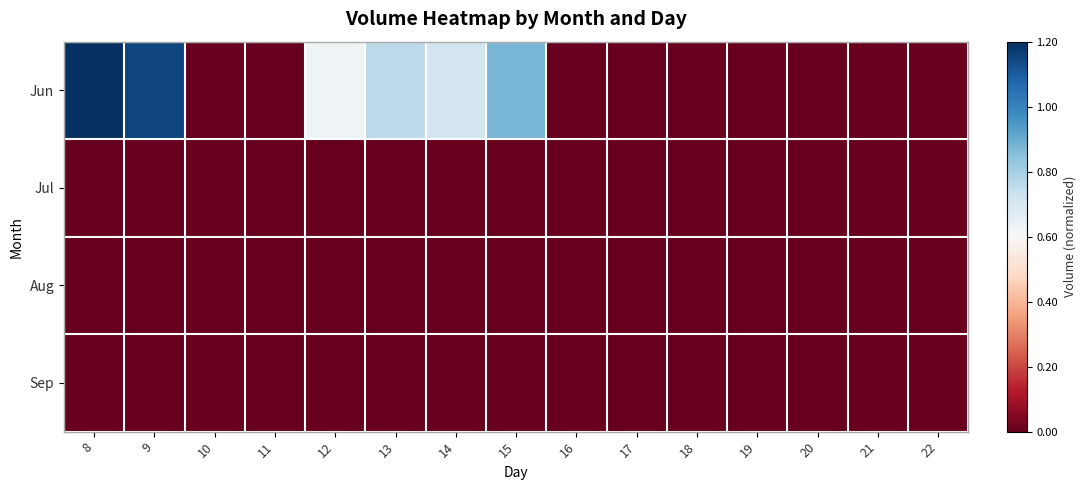

Between 14 and 8, which is larger?

8